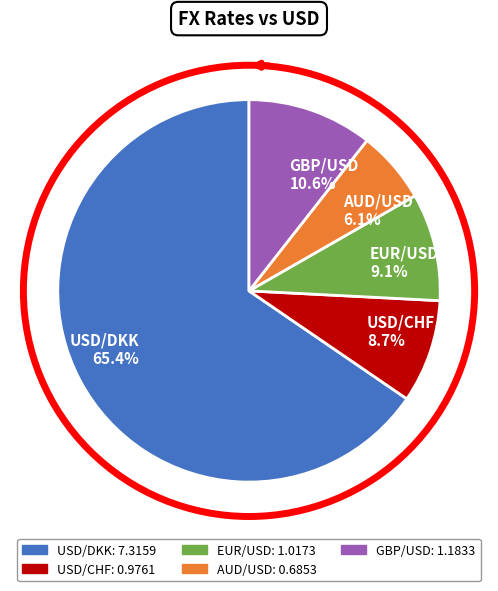

Which slice is the smallest?

AUD/USD